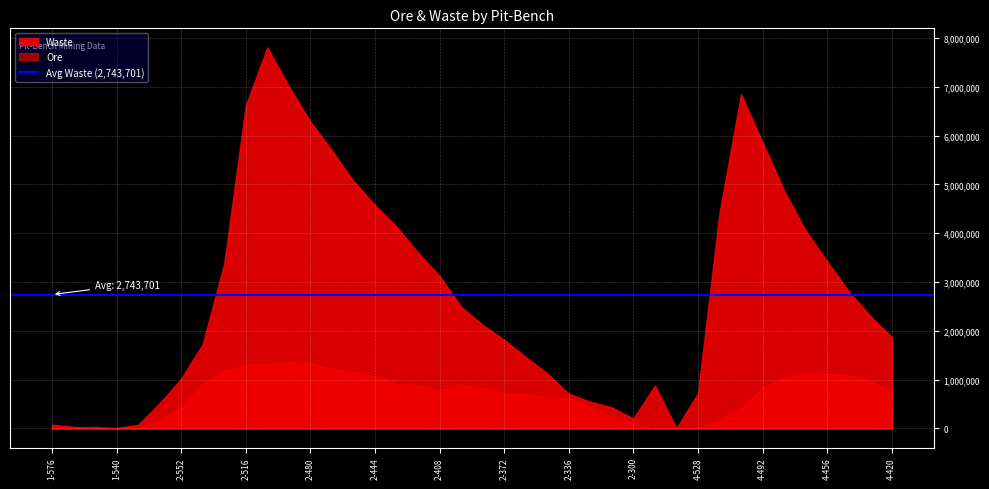

Which series has the largest total across all categories?

Waste